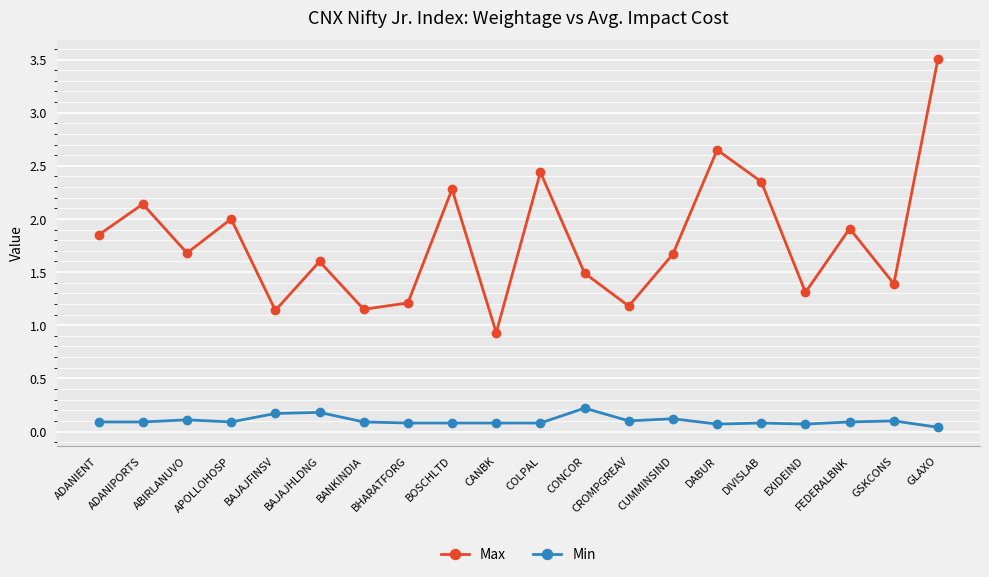

Which series has the widest spread of values?

Max